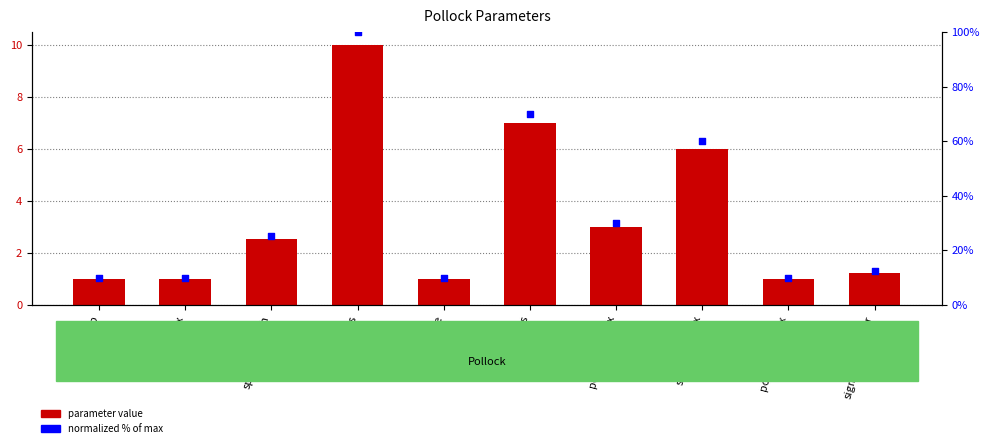

Which series has the largest total across all categories?

normalized % of max